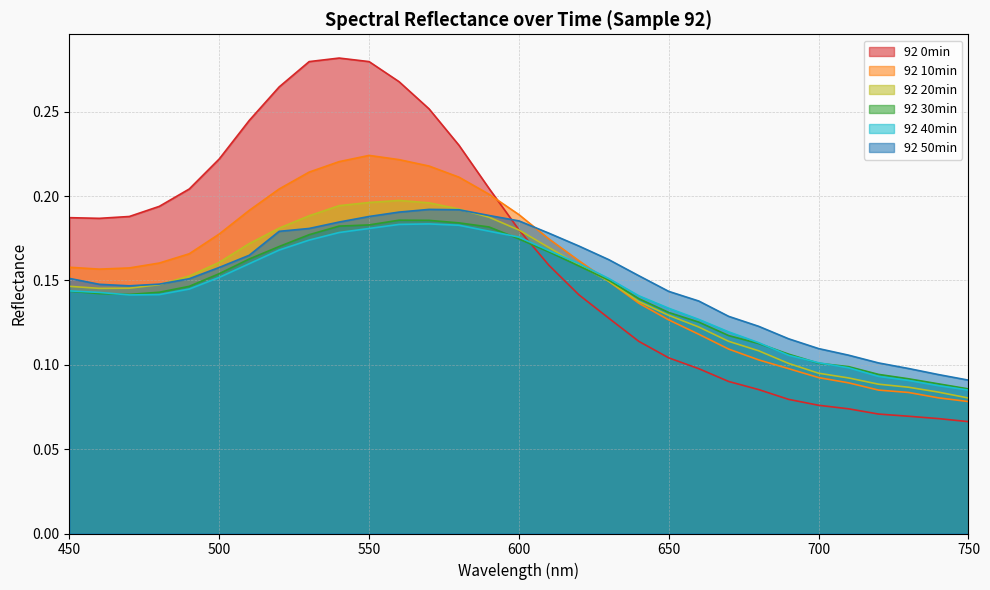

Does the chart have visible grid lines?

Yes